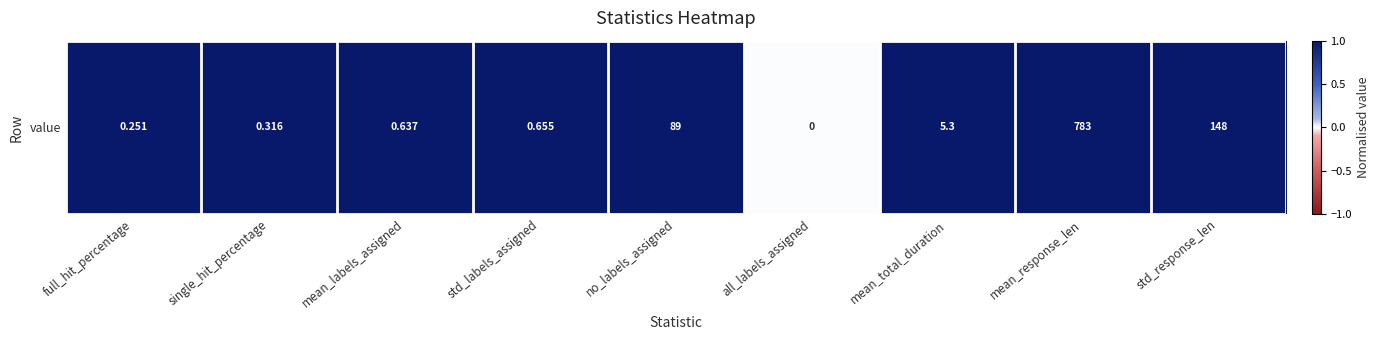

Is it true that the value at all_labels_assigned is 0?

True